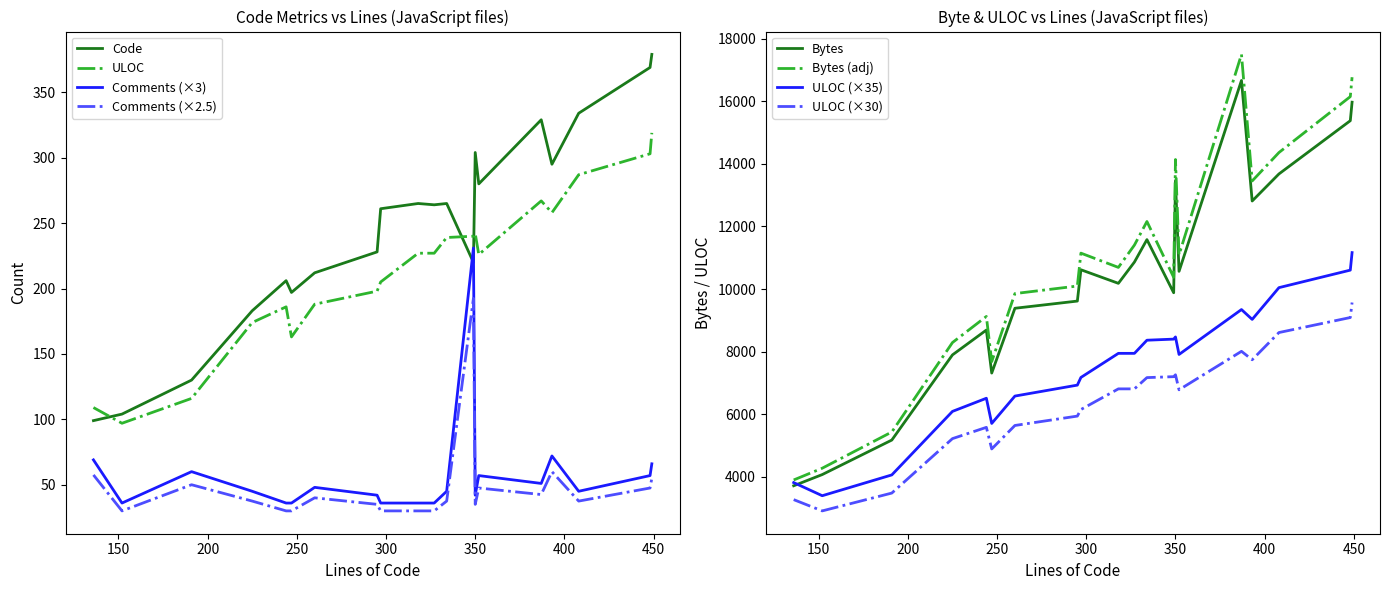

True or false: Bytes and Code intersect in this chart.

False